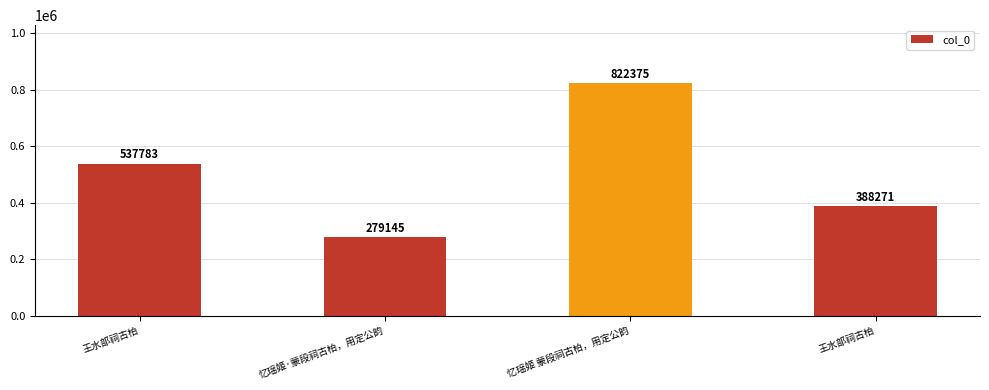

What is the change in value from 王水部祠古柏 to 忆瑶姬 蒙段祠古柏，用定公韵?

+284592